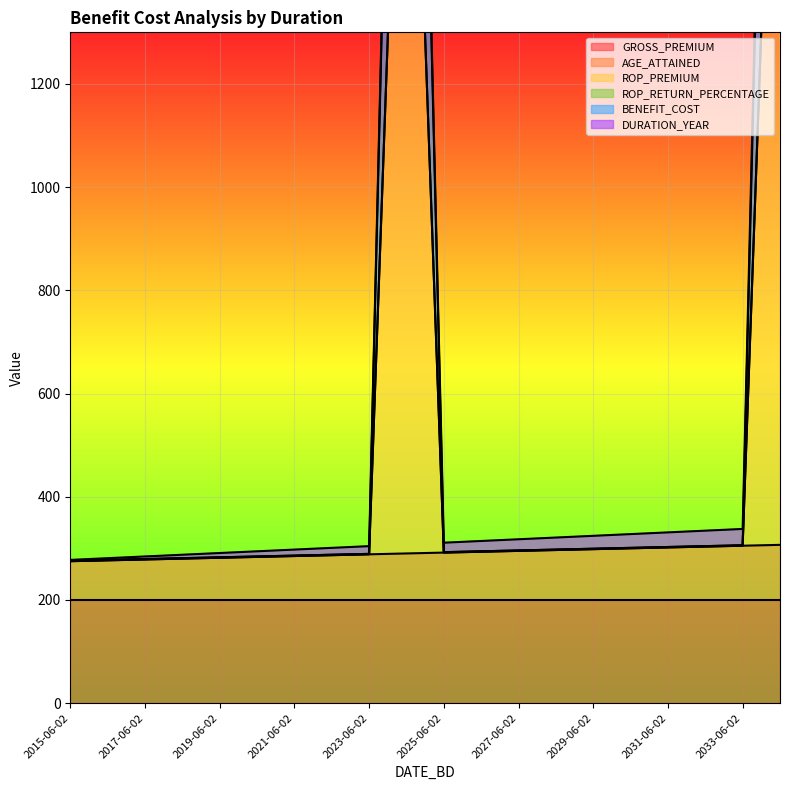

Where is the first local minimum for ROP_PREMIUM?

2025-06-02